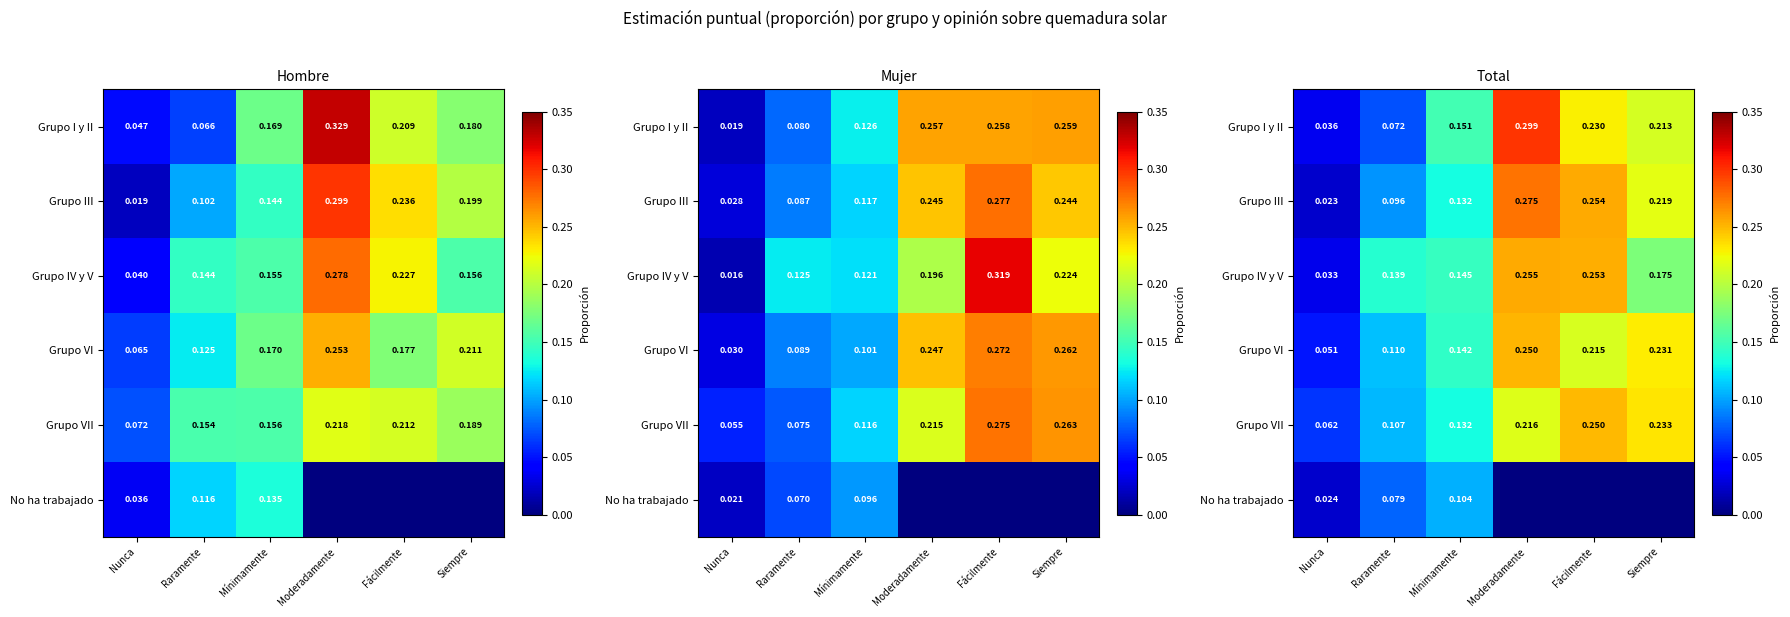

True or false: Grupo I y II has a value of 0.0 at Mínimamente.

False